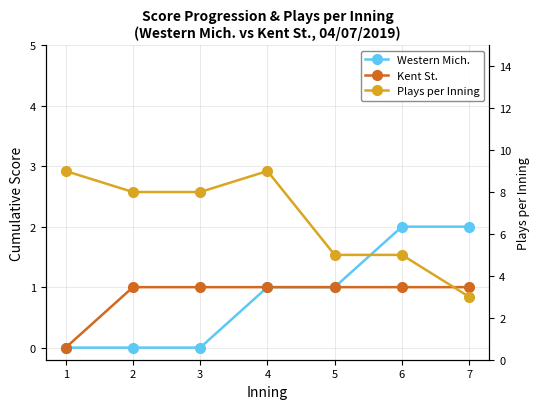

How many series are shown in this chart?

3